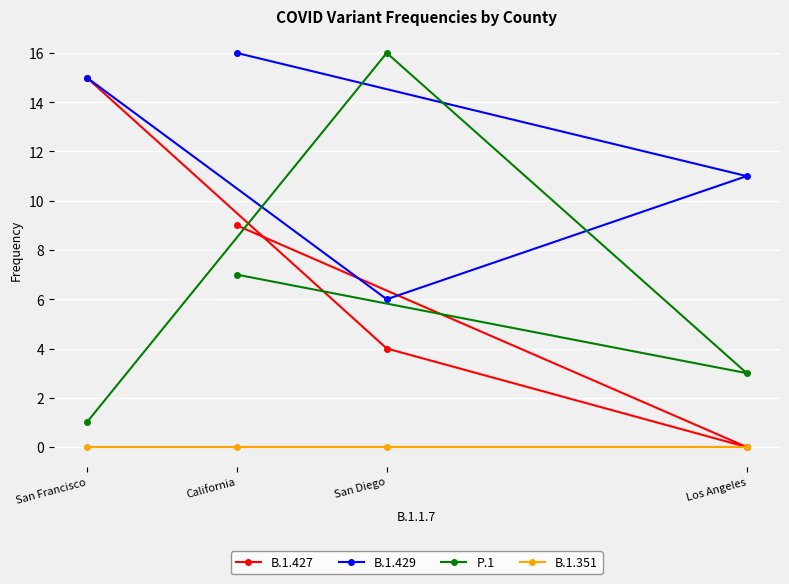

True or false: P.1 has a value of 4 at Los Angeles.

False